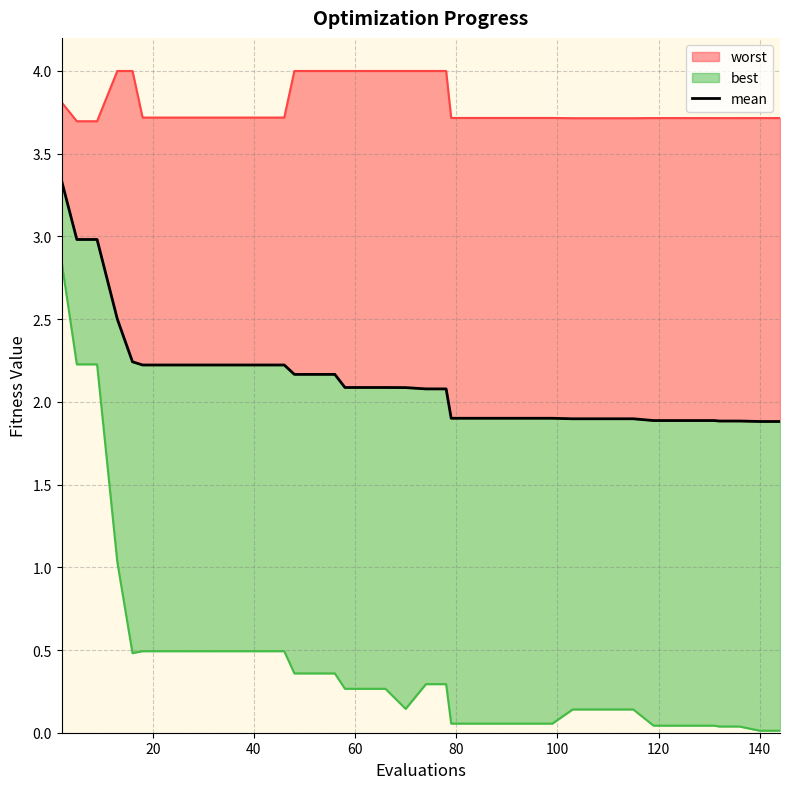

How many values exceed 2?

22